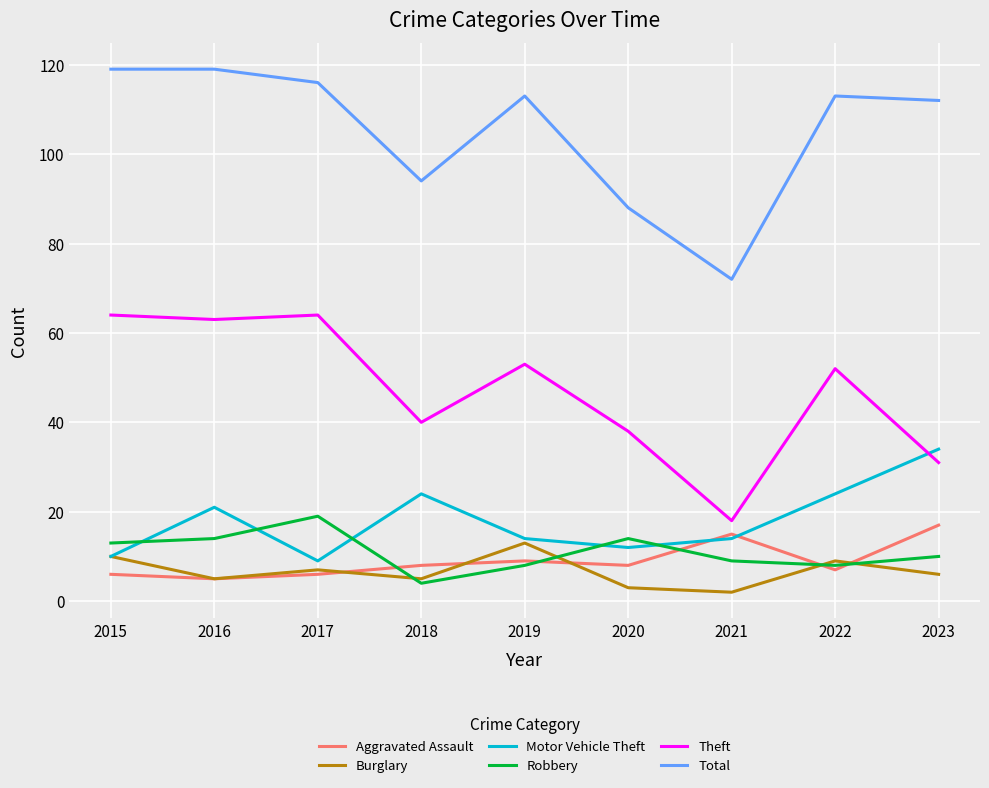

How many lines are shown in the chart?

6